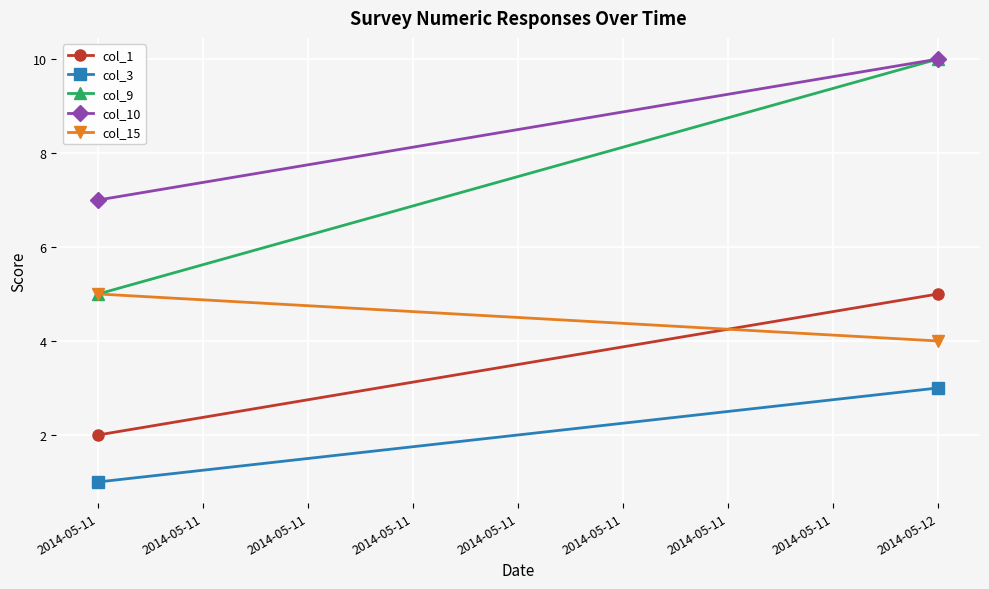

Reading left to right, what are all the values shown in this chart?

col_1: 2	5
col_3: 1	3
col_9: 5	10
col_10: 7	10
col_15: 5	4